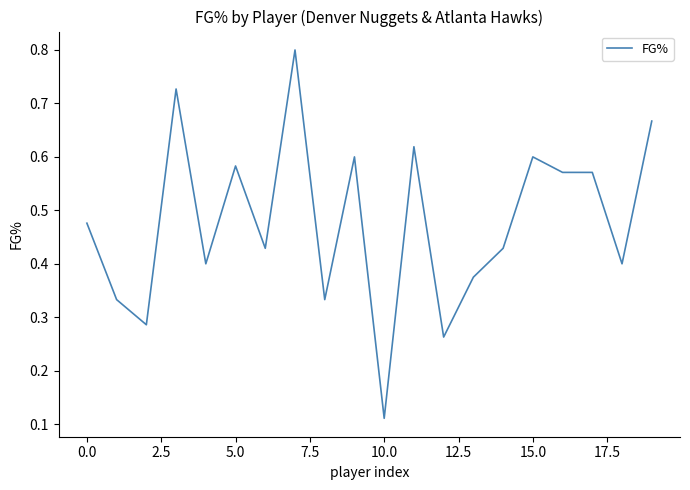

What is the greatest value displayed?

0.8